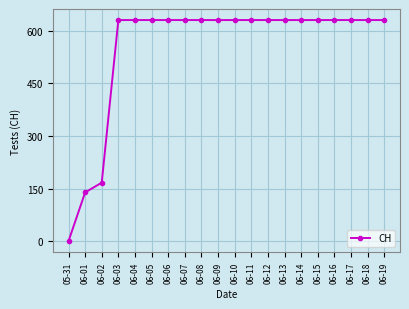

At which label is the value closest to 315?

06-02